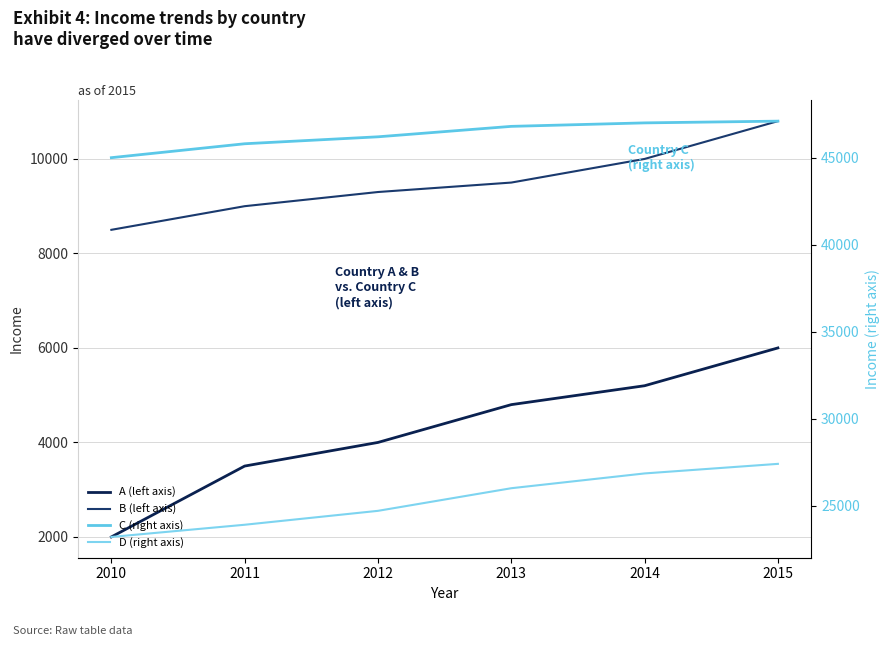

How many D (right axis) values are between 23900 and 26850?

4